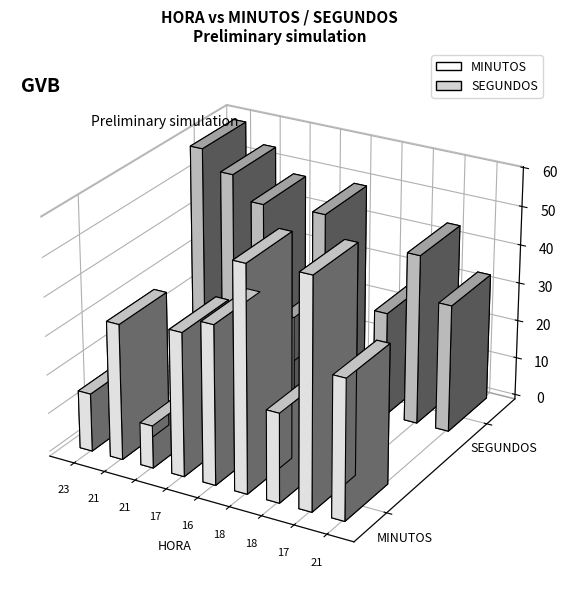

True or false: SEGUNDOS has a value of 49 at 16.

True